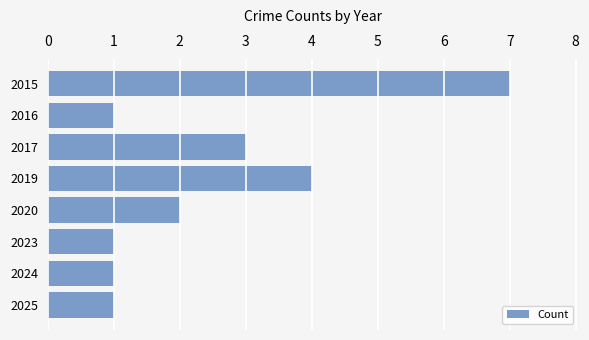

How many bars are there in total?

8